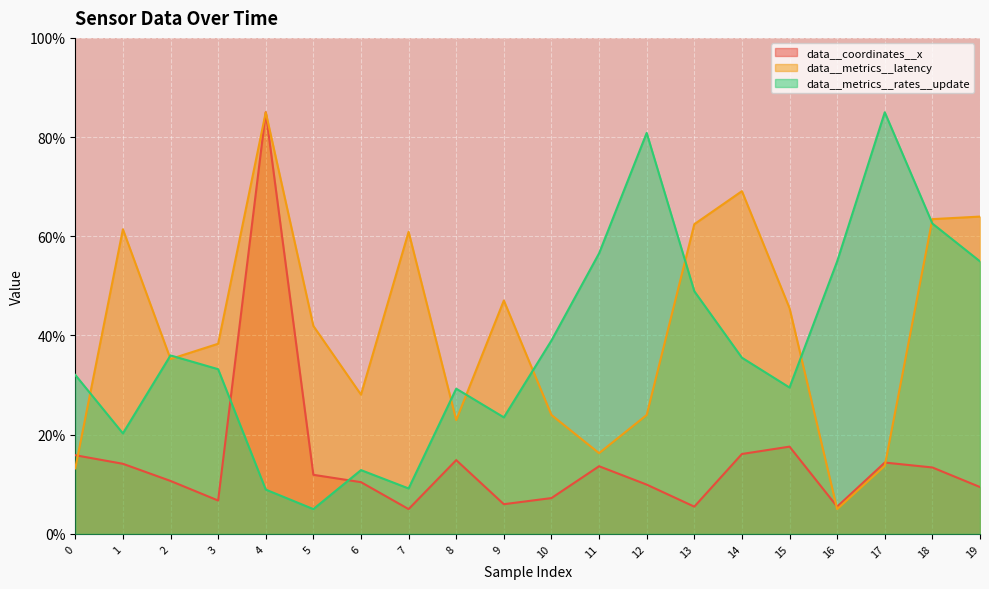

Which category has the lowest value in the data__coordinates__x series?

7